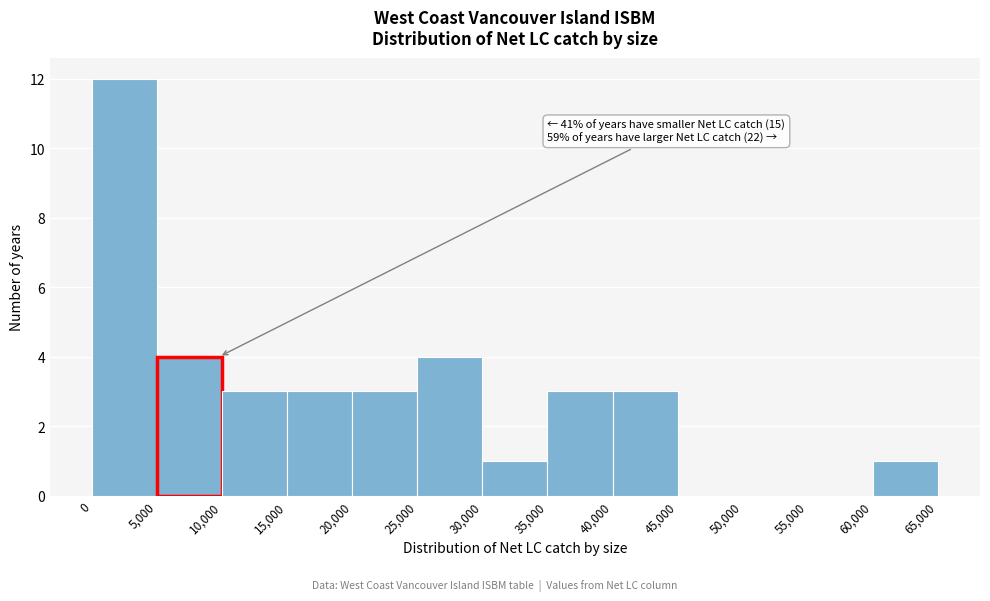

Over which range of the x-axis is the bar tallest?

0 to 5,000